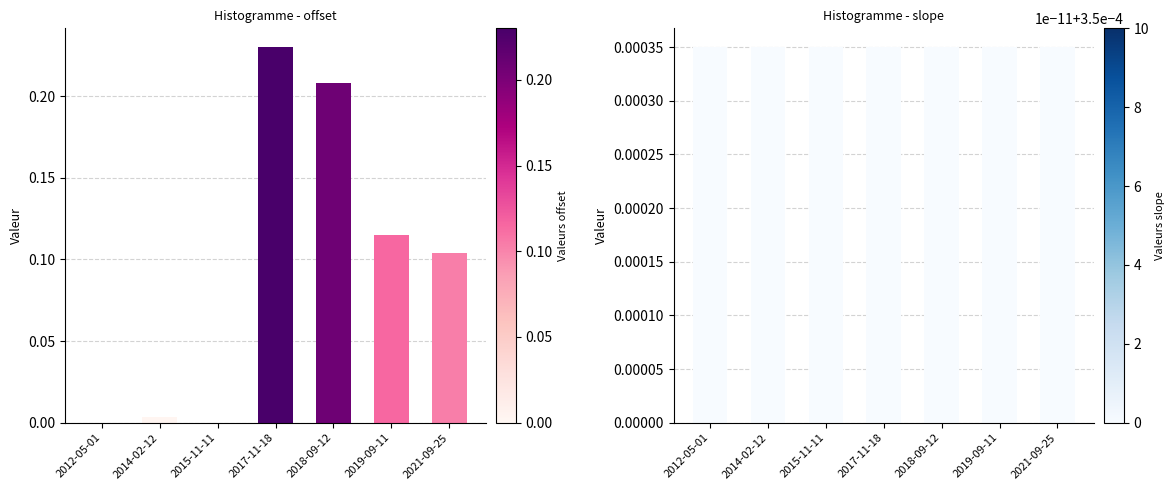

Rank the series at 2021-09-25 from lowest to highest value.

slope, offset